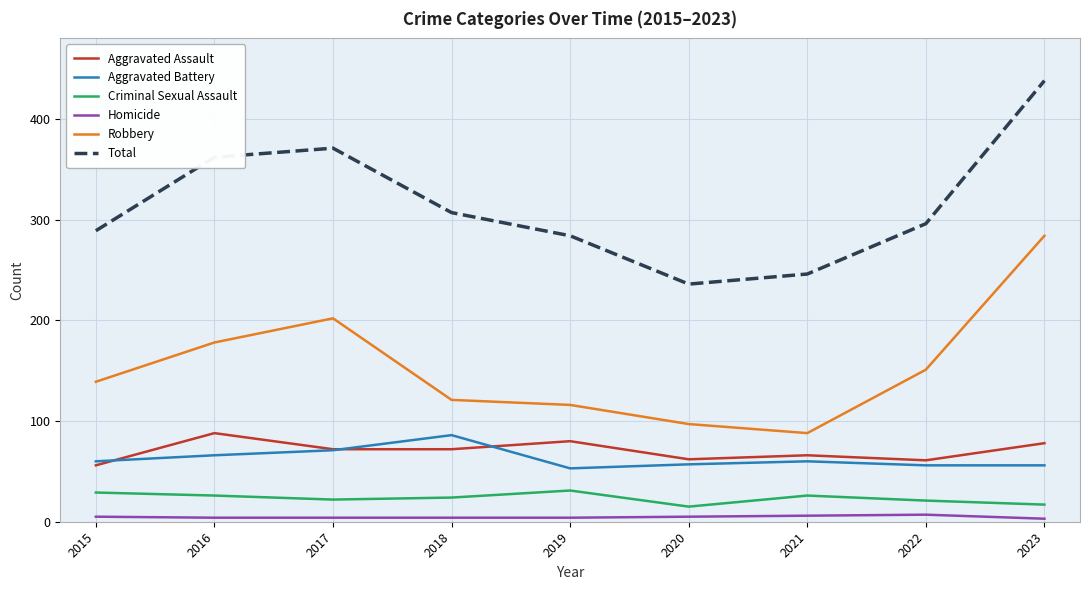

True or false: Robbery has a value of 320 at 2017.

False